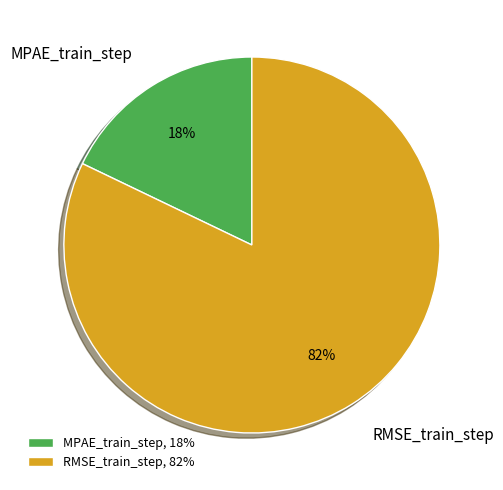

To the nearest percent, what is the difference between the MPAE_train_step and RMSE_train_step slice percentages?

64%